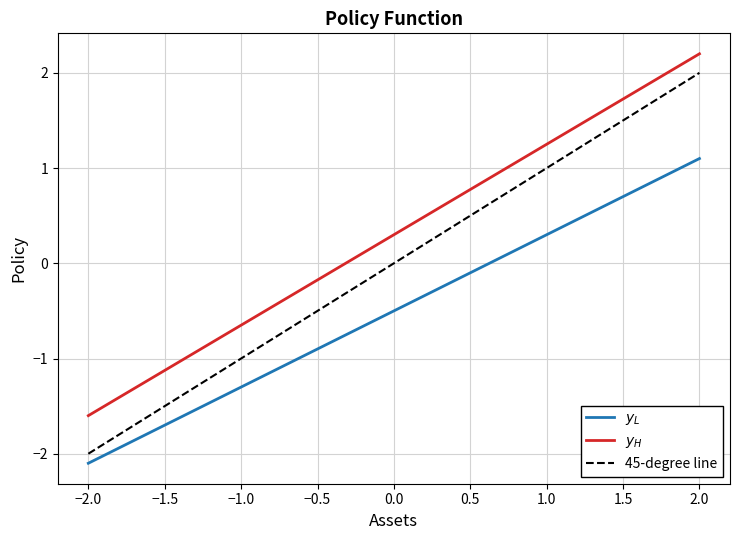

What is the difference between the maximum and second lowest values in the $y_H$ series?

2.8